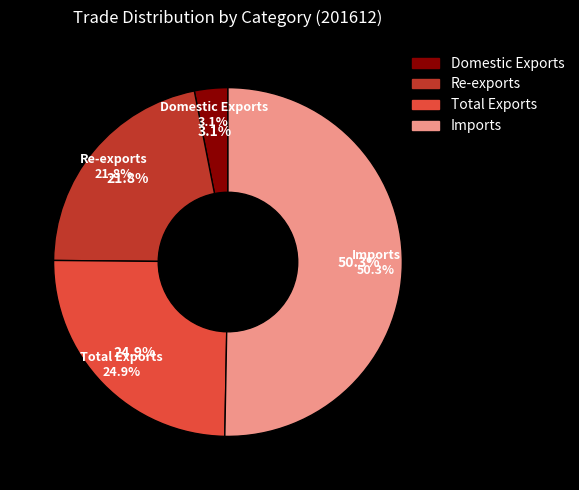

To the nearest percent, what is the average slice percentage?

25%